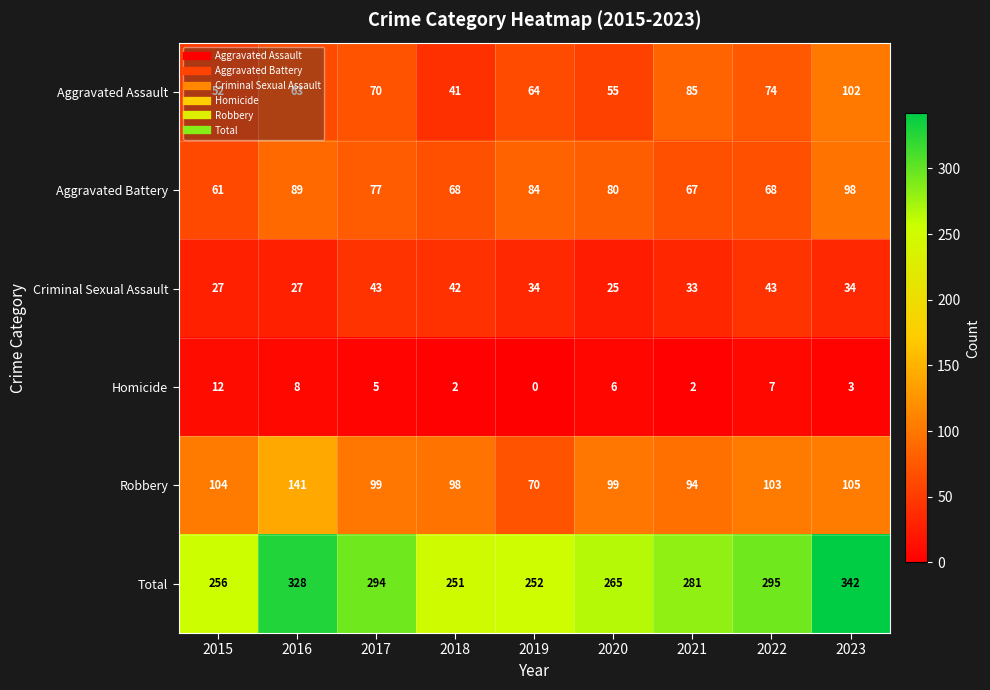

At which category is the sum across all series the highest?

2023